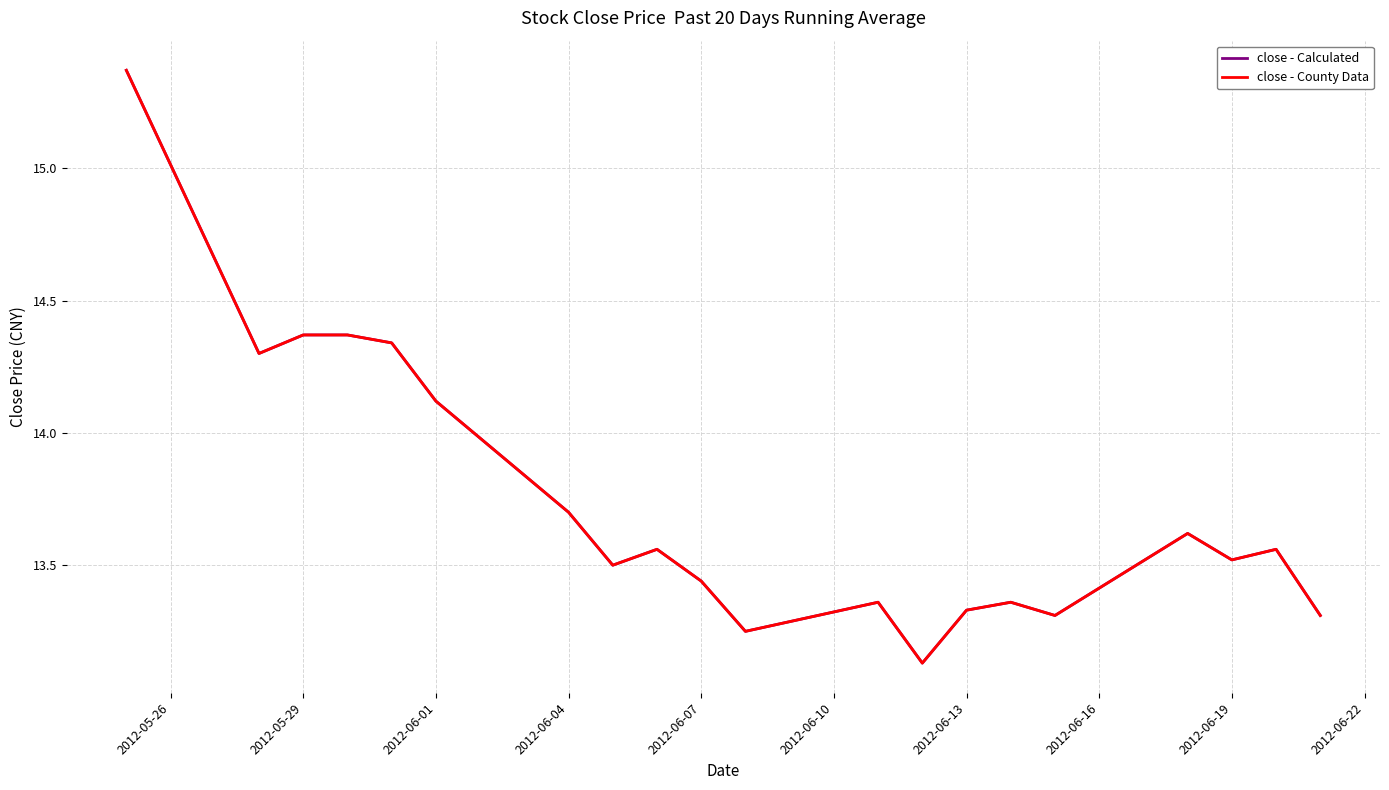

Is this an area chart (filled region under the line)?

No